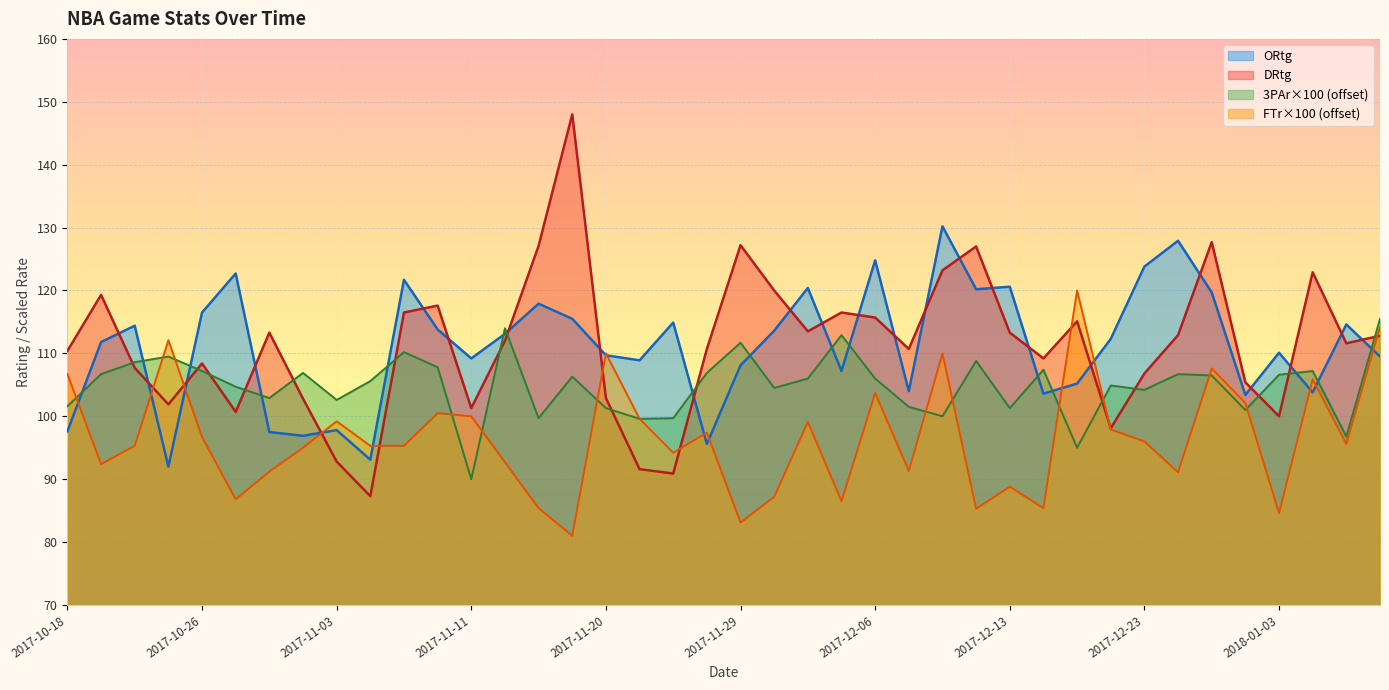

Reading left to right, list all the values displayed in this chart.

ORtg: 2017-10-18=97.6	2017-10-20=111.8	2017-10-22=114.4	2017-10-24=92.0	2017-10-26=116.5	2017-10-28=122.7	2017-10-30=97.5	2017-11-01=96.9	2017-11-03=97.8	2017-11-04=93.1	2017-11-07=121.7	2017-11-09=113.8	2017-11-11=109.2	2017-11-13=113.1	2017-11-15=117.9	2017-11-17=115.5	2017-11-20=109.7	2017-11-22=108.9	2017-11-24=114.9	2017-11-25=95.6	2017-11-29=108.1	2017-12-01=113.6	2017-12-02=120.4	2017-12-04=107.2	2017-12-06=124.8	2017-12-08=104.0	2017-12-10=130.2	2017-12-11=120.2	2017-12-13=120.6	2017-12-15=103.6	2017-12-19=105.2	2017-12-22=112.3	2017-12-23=123.8	2017-12-27=127.9	2017-12-29=119.7	2017-12-30=103.4	2018-01-03=110.1	2018-01-06=103.8	2018-01-08=114.6	2018-01-10=109.5
DRtg: 2017-10-18=110.4	2017-10-20=119.3	2017-10-22=107.7	2017-10-24=101.9	2017-10-26=108.4	2017-10-28=100.7	2017-10-30=113.3	2017-11-01=102.8	2017-11-03=92.8	2017-11-04=87.3	2017-11-07=116.5	2017-11-09=117.6	2017-11-11=101.3	2017-11-13=112.0	2017-11-15=127.1	2017-11-17=148.0	2017-11-20=102.9	2017-11-22=91.6	2017-11-24=90.9	2017-11-25=110.7	2017-11-29=127.2	2017-12-01=120.0	2017-12-02=113.5	2017-12-04=116.5	2017-12-06=115.7	2017-12-08=110.7	2017-12-10=123.2	2017-12-11=127.0	2017-12-13=113.3	2017-12-15=109.2	2017-12-19=115.1	2017-12-22=98.1	2017-12-23=106.8	2017-12-27=112.9	2017-12-29=127.7	2017-12-30=105.4	2018-01-03=100.0	2018-01-06=122.9	2018-01-08=111.6	2018-01-10=112.8
3PAr: 2017-10-18=101.6	2017-10-20=106.7	2017-10-22=108.6	2017-10-24=109.5	2017-10-26=107.2	2017-10-28=104.7	2017-10-30=102.9	2017-11-01=106.9	2017-11-03=102.6	2017-11-04=105.6	2017-11-07=110.2	2017-11-09=107.8	2017-11-11=90.0	2017-11-13=114.0	2017-11-15=99.7	2017-11-17=106.3	2017-11-20=101.3	2017-11-22=99.6	2017-11-24=99.7	2017-11-25=106.9	2017-11-29=111.7	2017-12-01=104.5	2017-12-02=106.0	2017-12-04=112.9	2017-12-06=106.0	2017-12-08=101.5	2017-12-10=100.0	2017-12-11=108.8	2017-12-13=101.3	2017-12-15=107.4	2017-12-19=95.0	2017-12-22=104.9	2017-12-23=104.2	2017-12-27=106.7	2017-12-29=106.5	2017-12-30=101.0	2018-01-03=106.6	2018-01-06=107.2	2018-01-08=96.8	2018-01-10=115.5
FTr: 2017-10-18=106.7	2017-10-20=92.4	2017-10-22=95.3	2017-10-24=112.1	2017-10-26=96.7	2017-10-28=86.8	2017-10-30=91.2	2017-11-01=95.0	2017-11-03=99.2	2017-11-04=95.3	2017-11-07=95.3	2017-11-09=100.5	2017-11-11=100.0	2017-11-13=92.7	2017-11-15=85.4	2017-11-17=81.0	2017-11-20=110.0	2017-11-22=99.6	2017-11-24=94.2	2017-11-25=97.4	2017-11-29=83.1	2017-12-01=87.2	2017-12-02=99.1	2017-12-04=86.5	2017-12-06=103.7	2017-12-08=91.3	2017-12-10=110.0	2017-12-11=85.3	2017-12-13=88.8	2017-12-15=85.4	2017-12-19=120.0	2017-12-22=97.9	2017-12-23=96.0	2017-12-27=91.1	2017-12-29=107.6	2017-12-30=102.1	2018-01-03=84.6	2018-01-06=105.9	2018-01-08=95.6	2018-01-10=114.2